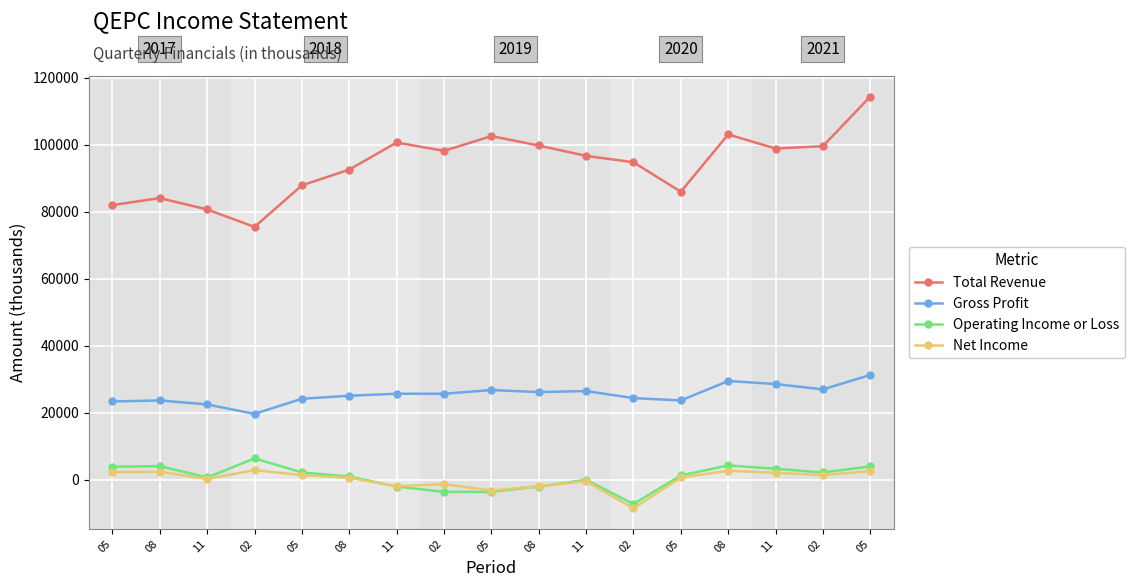

Reading left to right, transcribe all the data shown in this chart.

Total Revenue: 05=82000	08=84100	11=80700	02=75500	05=87900	08=92600	11=100700	02=98200	05=102600	08=99800	11=96700	02=94800	05=86000	08=103100	11=98900	02=99600	05=114400
Gross Profit: 05=23400	08=23700	11=22500	02=19700	05=24200	08=25100	11=25700	02=25700	05=26800	08=26200	11=26500	02=24400	05=23700	08=29500	11=28600	02=27000	05=31300
Operating Income or Loss: 05=3900	08=4100	11=700	02=6400	05=2200	08=1000	11=-2000	02=-3600	05=-3600	08=-2000	11=0	02=-7200	05=1300	08=4300	11=3300	02=2200	05=4000
Net Income: 05=2300	08=2400	11=300	02=2900	05=1400	08=600	11=-1900	02=-1300	05=-3200	08=-1900	11=-400	02=-8500	05=700	08=2700	11=2100	02=1400	05=2600